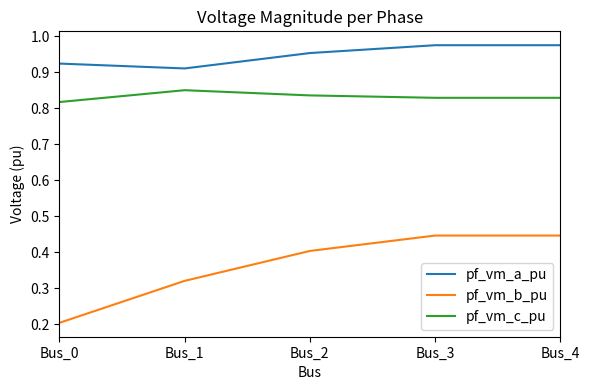

Which series has the largest total across all categories?

pf_vm_a_pu